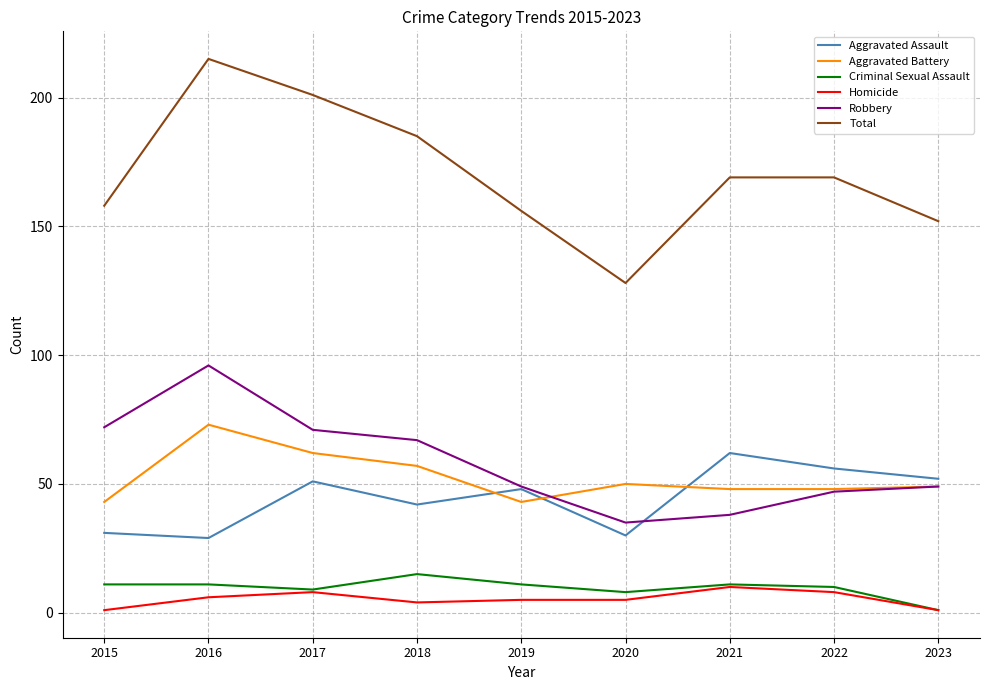

What is the approximate value of Robbery at 2019?

49